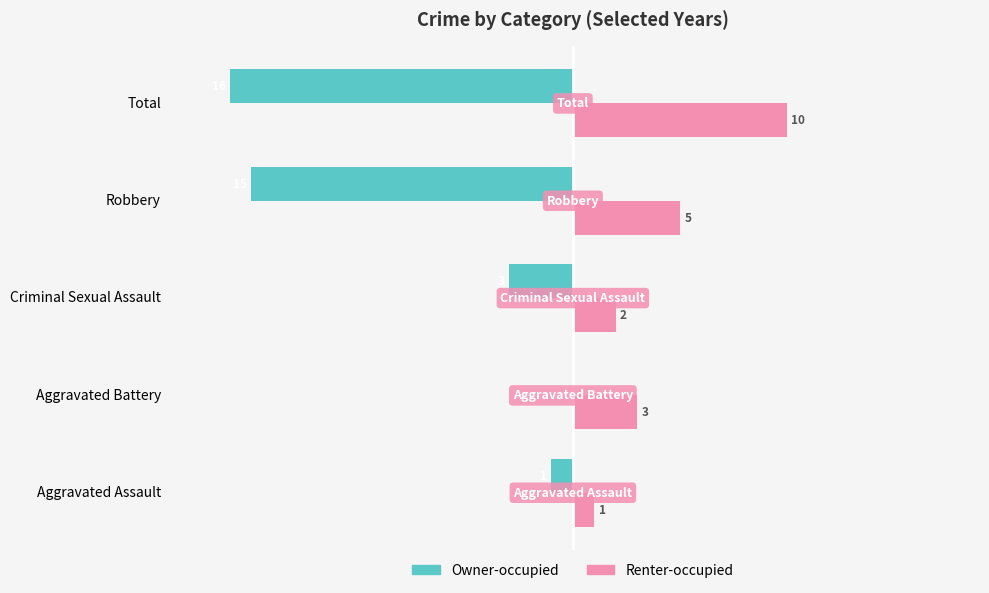

At which label is Renter-occupied closest to 5?

Robbery